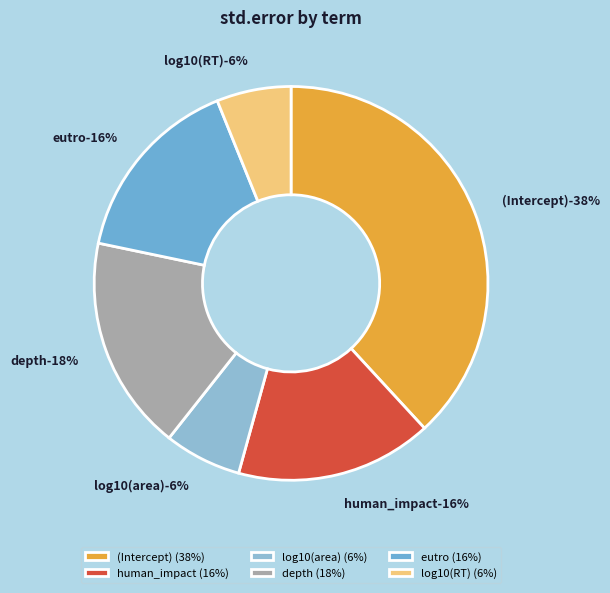

Do eutro and (Intercept) together represent more than half of the pie?

Yes